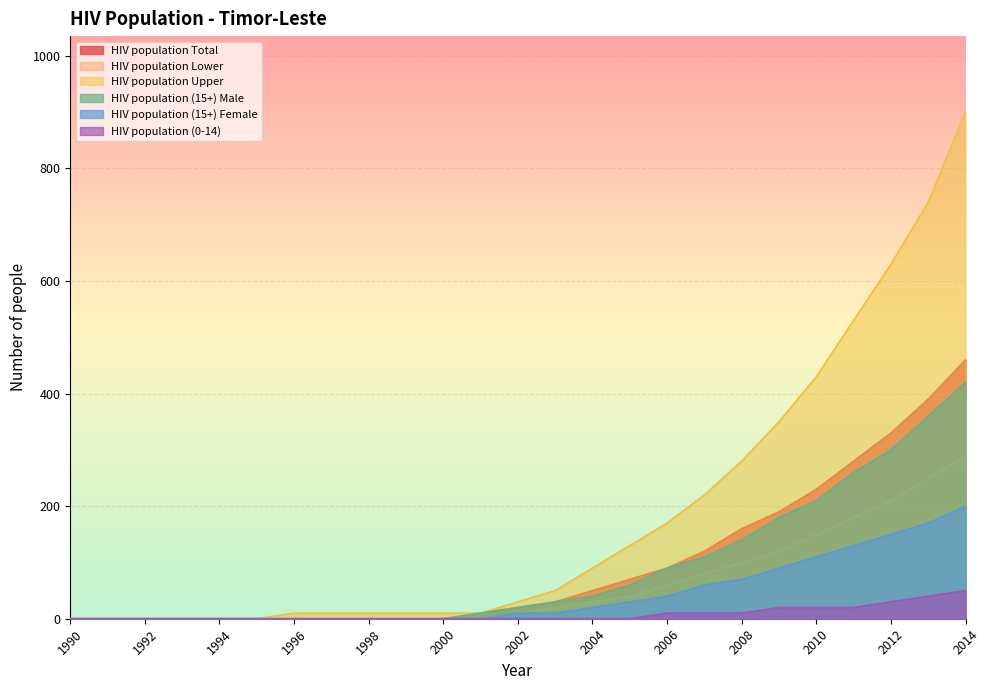

What is the difference between the second highest and second lowest values in the HIV population (0-14) series?

40